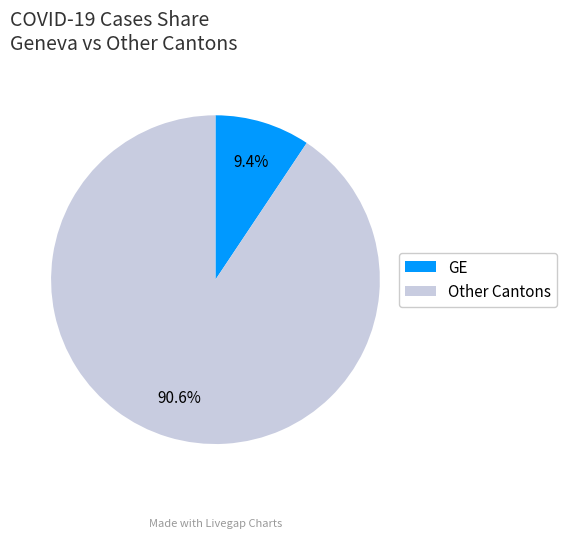

Which has a higher value, GE or Other Cantons?

Other Cantons